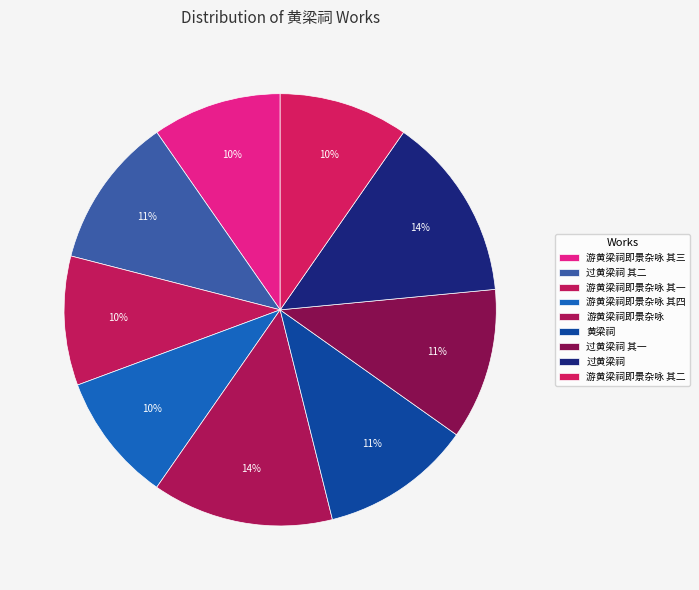

Is 游黄梁祠即景杂咏 其二 the majority of the pie?

No